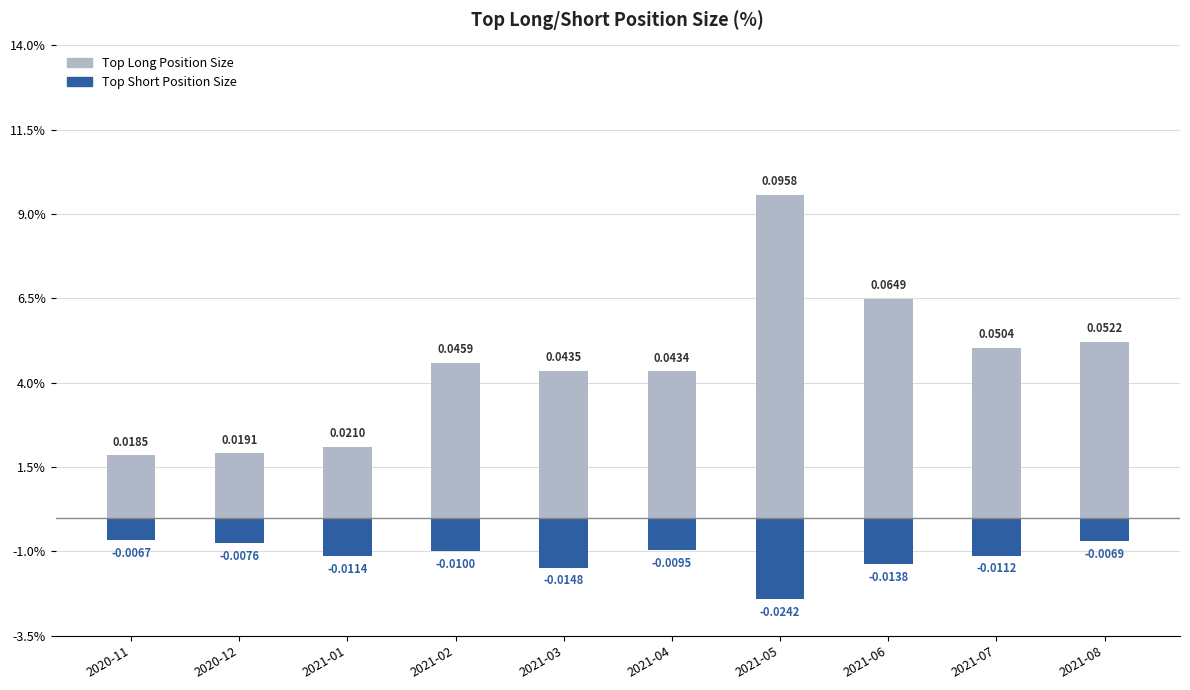

At which category does the chart reach its peak across all series?

2021-05